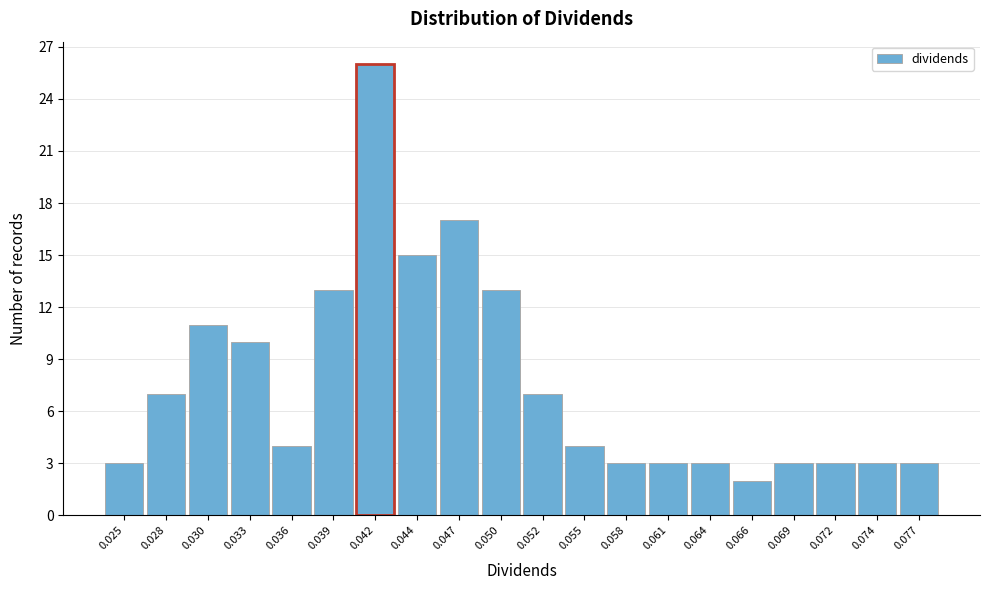

Reading left to right, extract all data points from this chart.

3	7	11	10	4	13	26	15	17	13	7	4	3	3	3	2	3	3	3	3